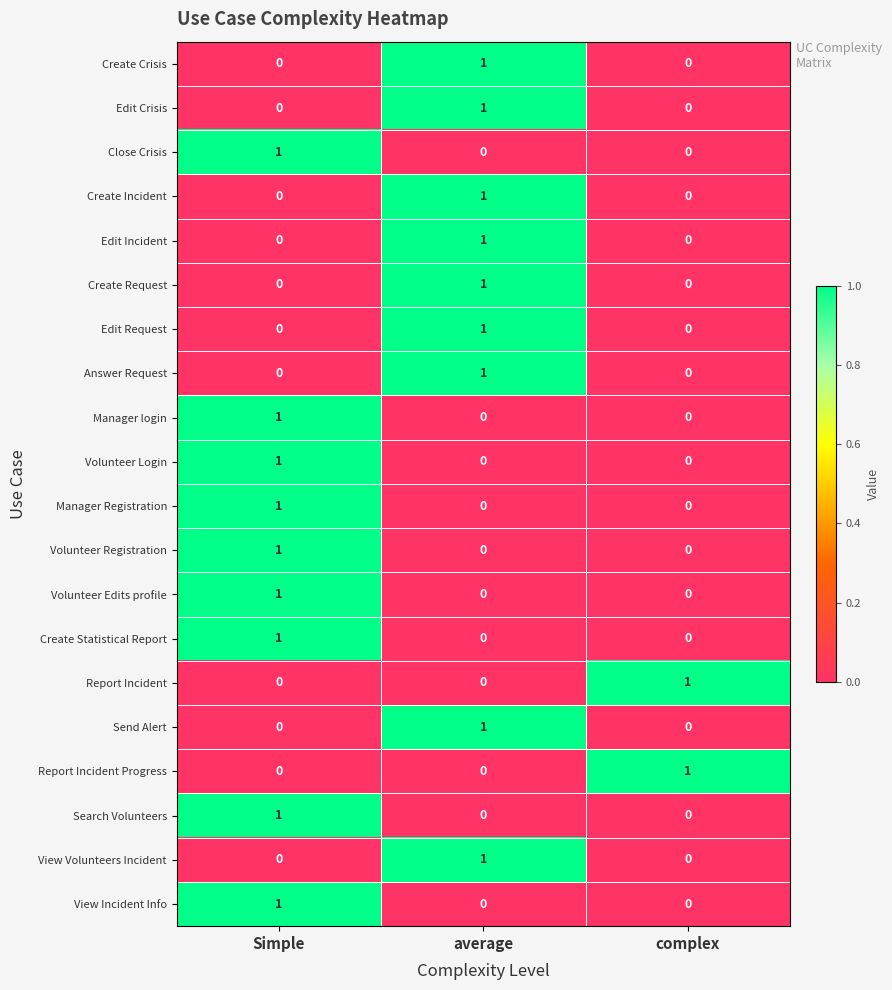

The Send Alert series shows 1 at average. True or false?

True